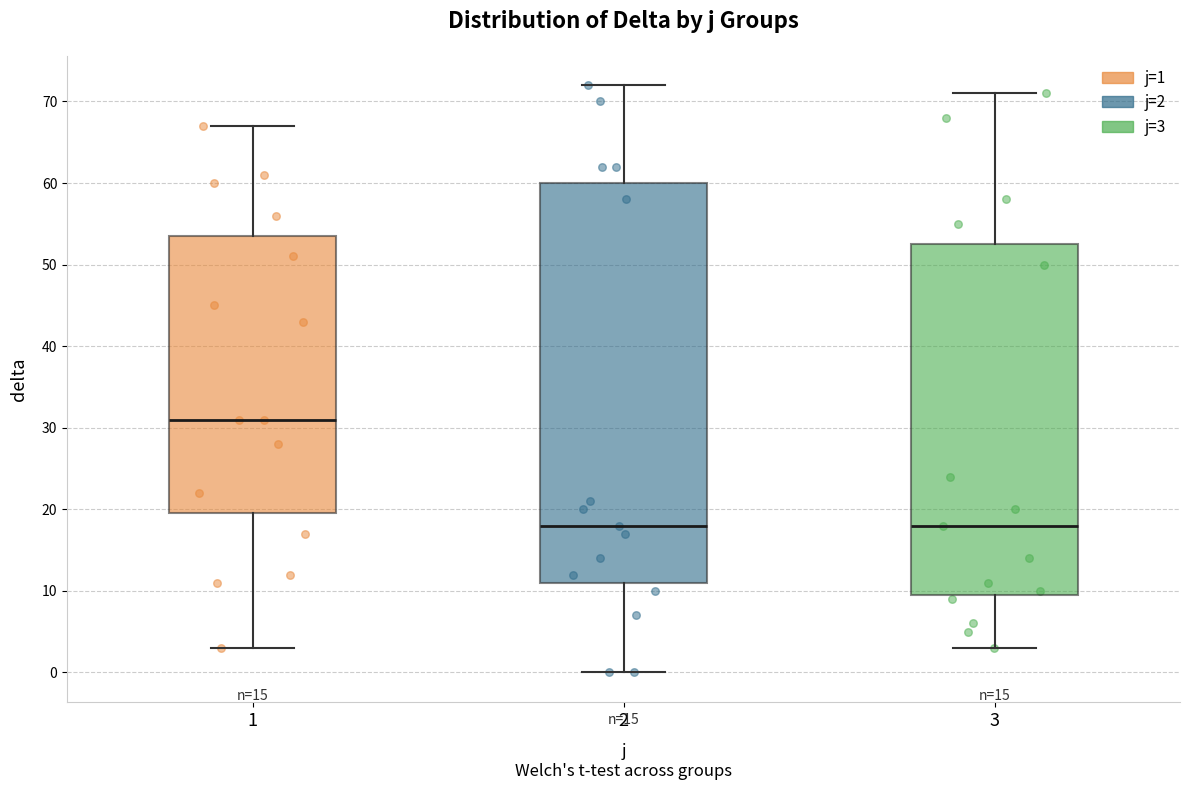

Reading left to right, transcribe this box plot: for each box, give where its median line is, the range the box spans, and where its two whiskers end, as read against the y-axis. The values are not printed on the chart, so give them approximately, as read against the axis.

1: median 31, box 20 to 54, whiskers 3 to 67
2: median 18, box 11 to 60, whiskers 0 to 72
3: median 18, box 10 to 53, whiskers 3 to 71